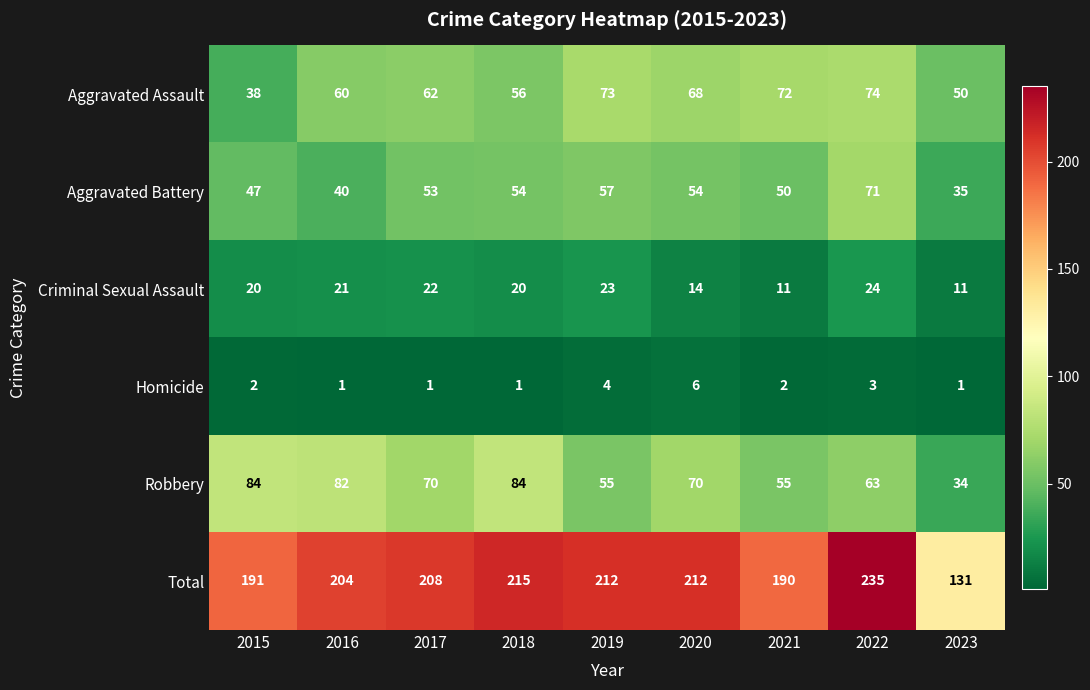

Which series has the largest total across all categories?

Total